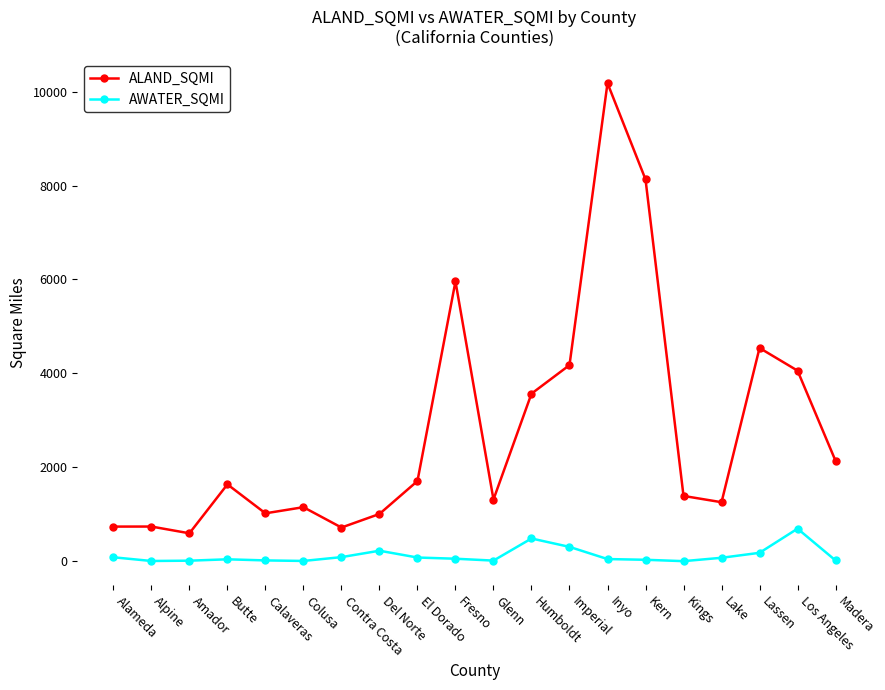

True or false: AWATER_SQMI and ALAND_SQMI cross at least once.

False